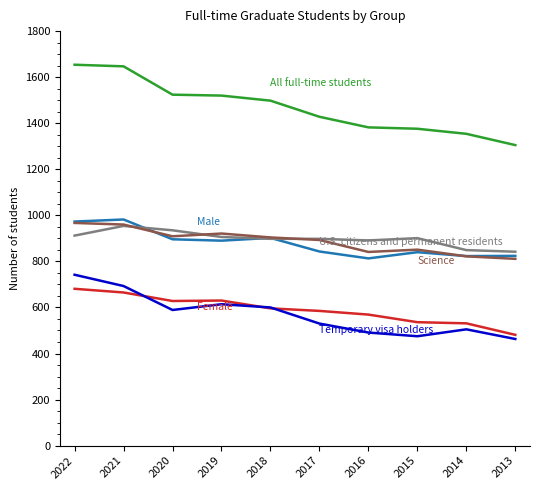

What is the smallest value displayed?

463